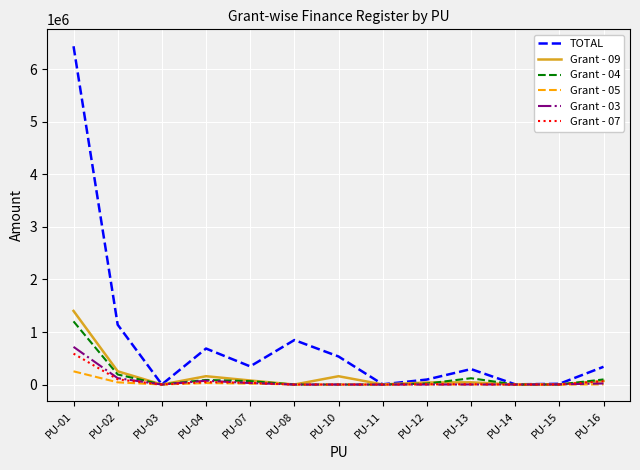

Which series has the widest spread of values?

TOTAL